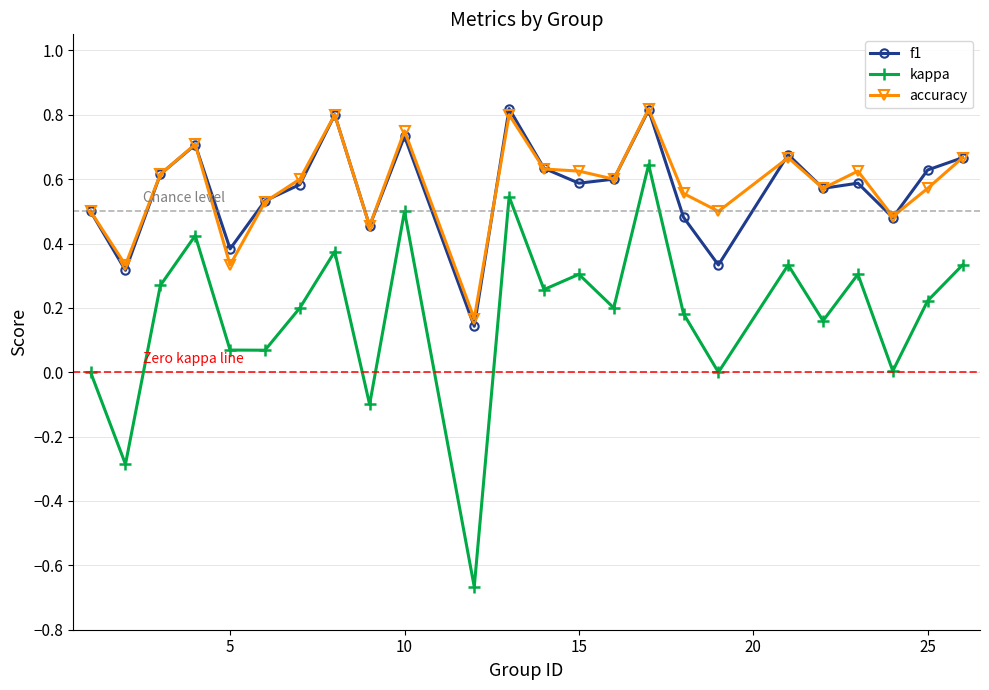

True or false: f1 and kappa cross at least once.

False